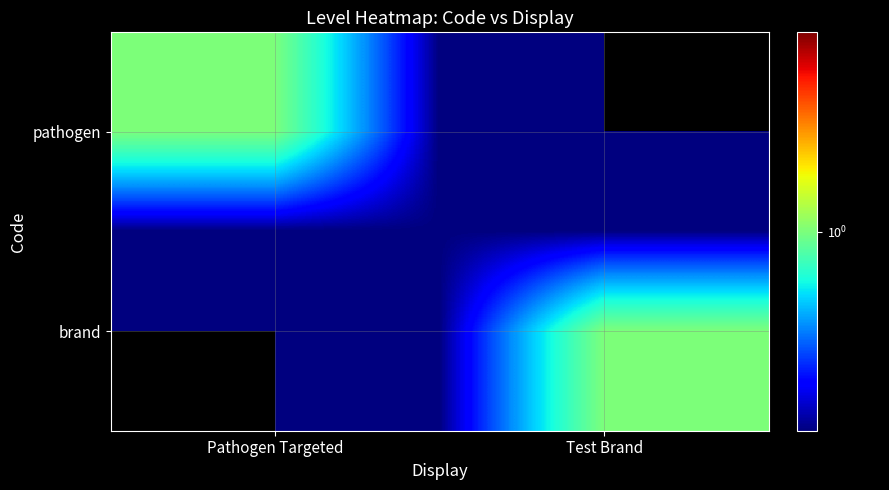

Between Pathogen Targeted and Test Brand, which is larger?

Pathogen Targeted